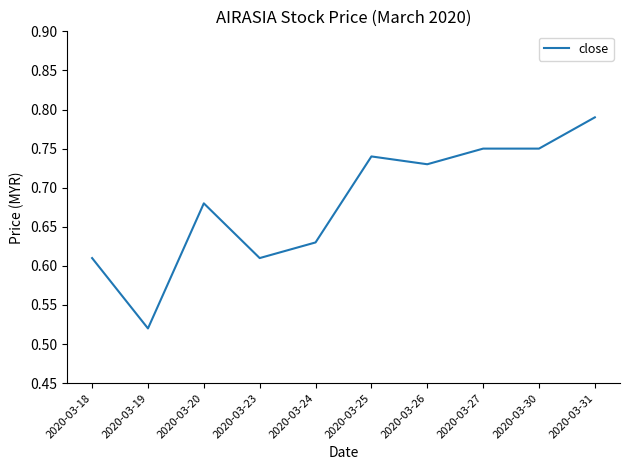

Which category has the lowest value across all series?

2020-03-19